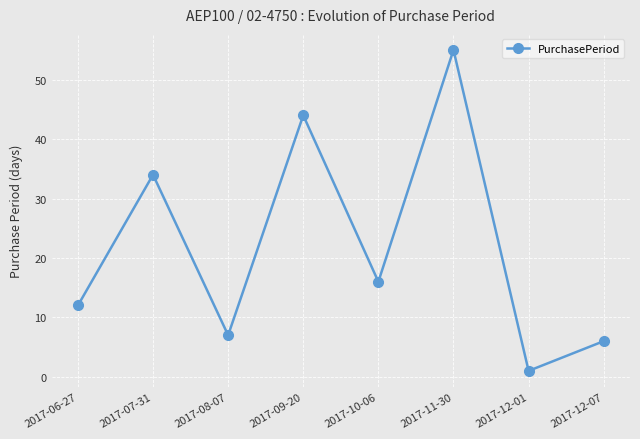

How many values are below 16?

4